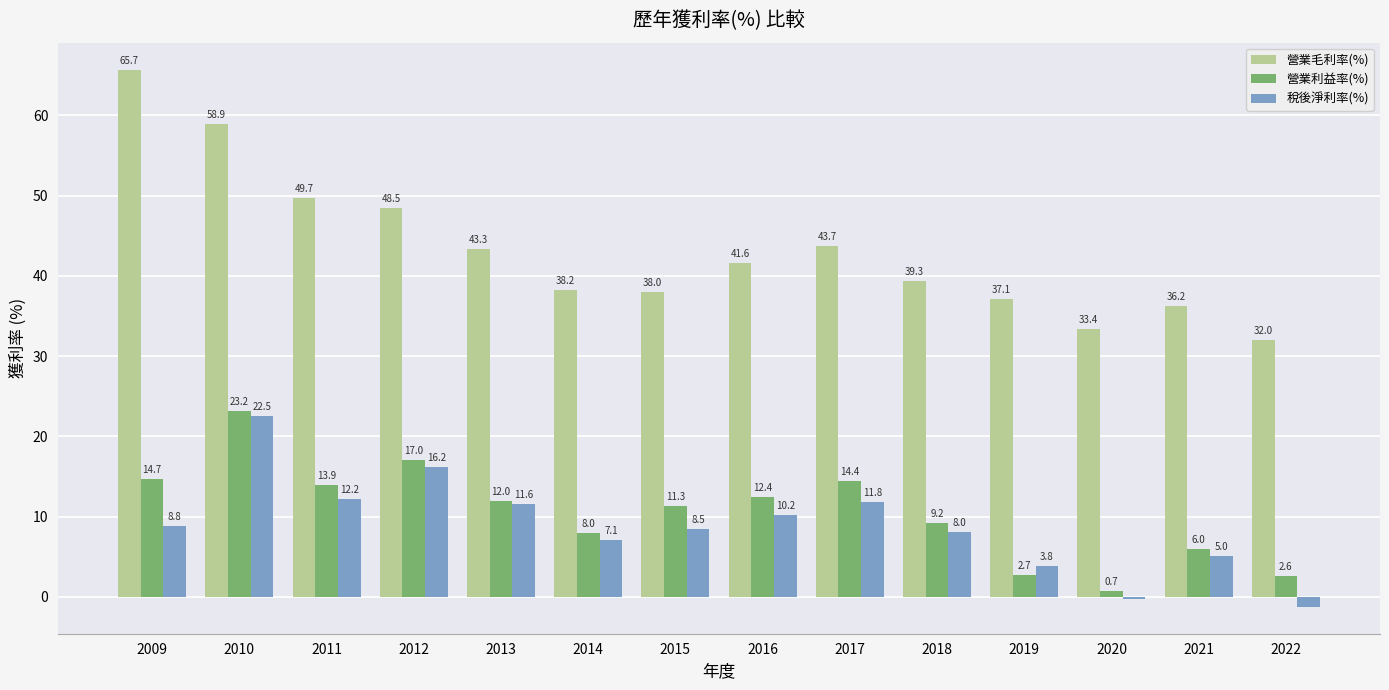

What is the sum of all 營業利益率(%) values?

148.1